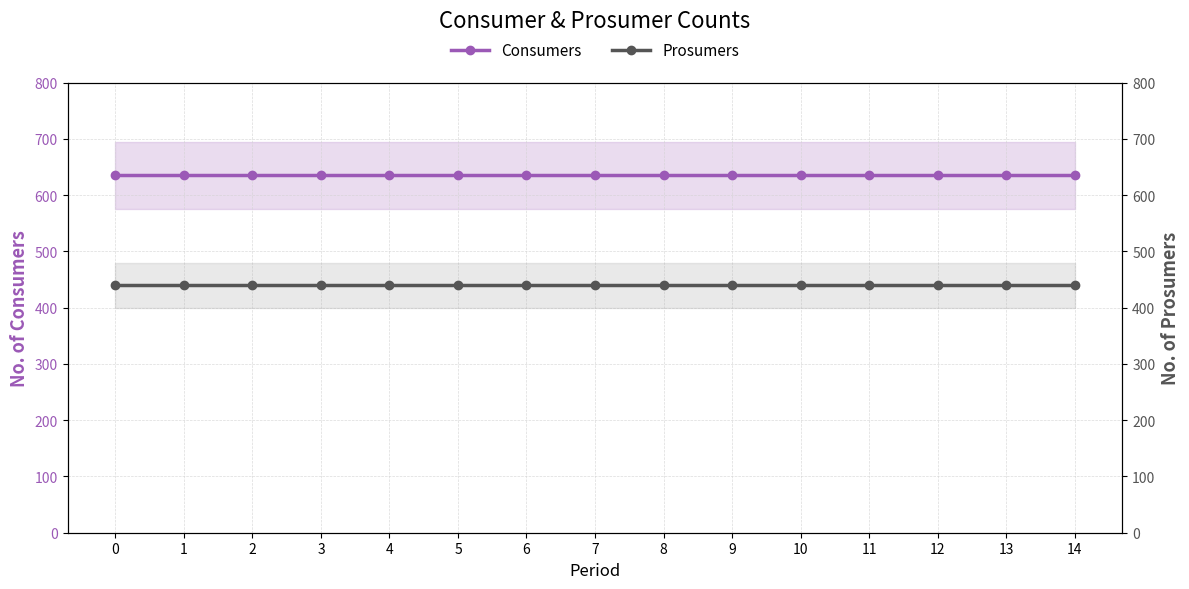

What is the approximate value of Prosumers at 5?

440